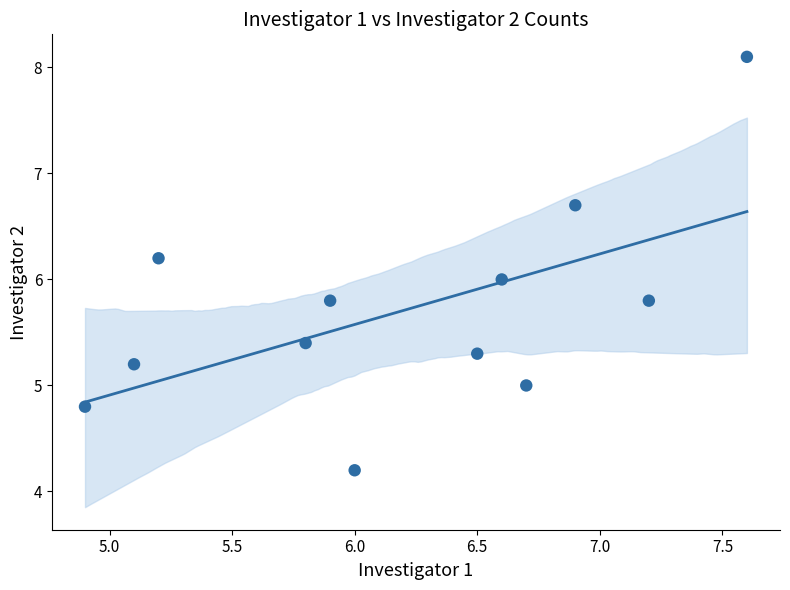

What is the range of X values (max minus min)?

2.7